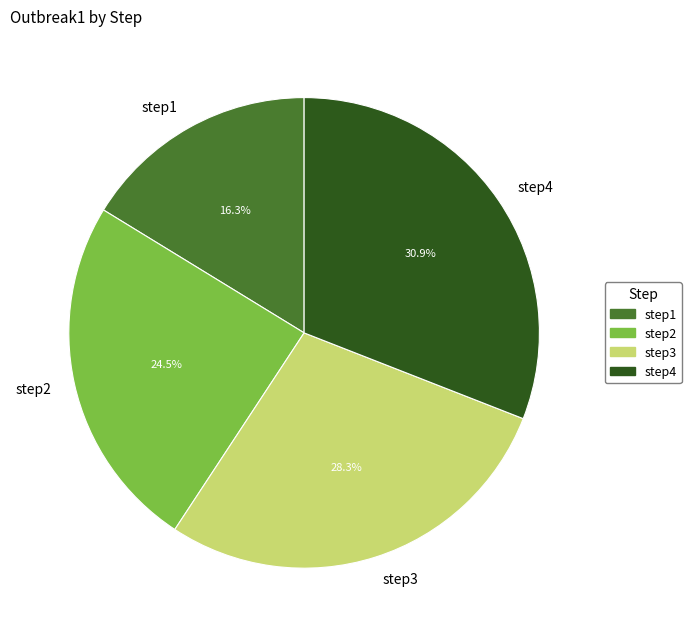

The step2 slice represents 17% of the pie. True or false?

False